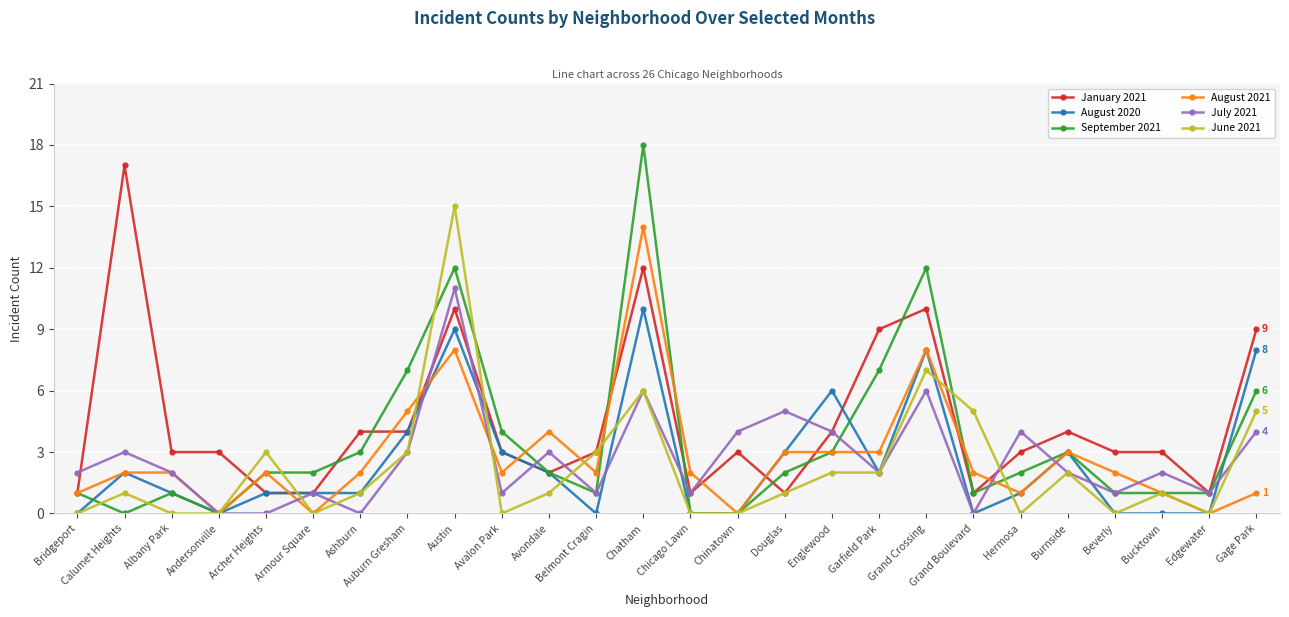

How many categories are shown in the chart?

26